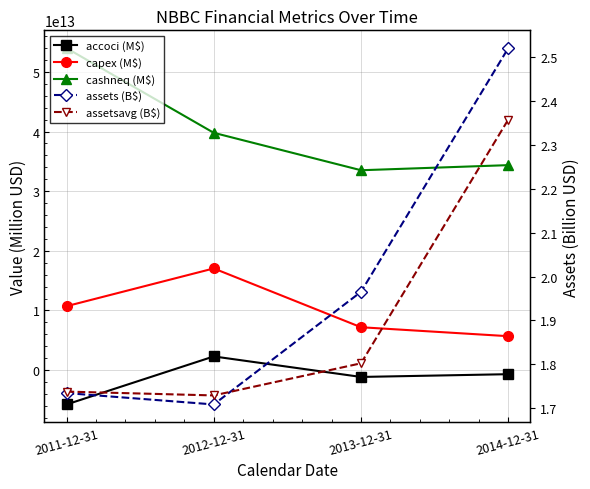

What is the total value across all series at 2011-12-31?

58932000000003.5